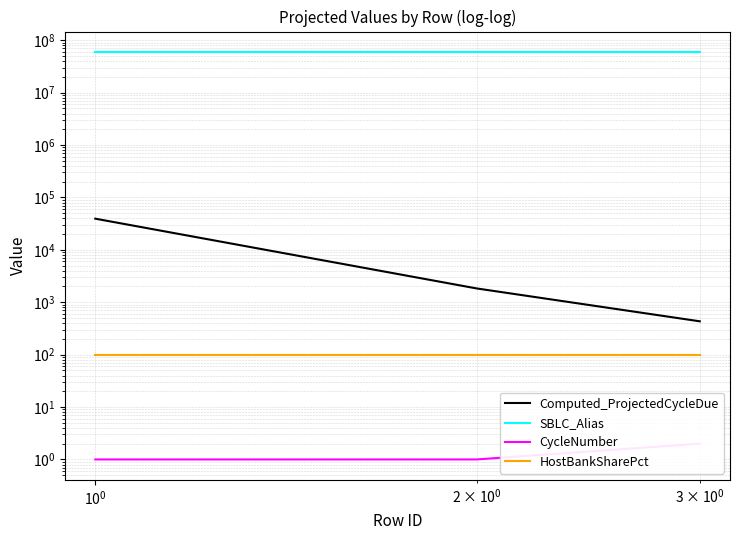

What is the value of the SBLC_Alias point at the 3rd from the left?

60000002.0